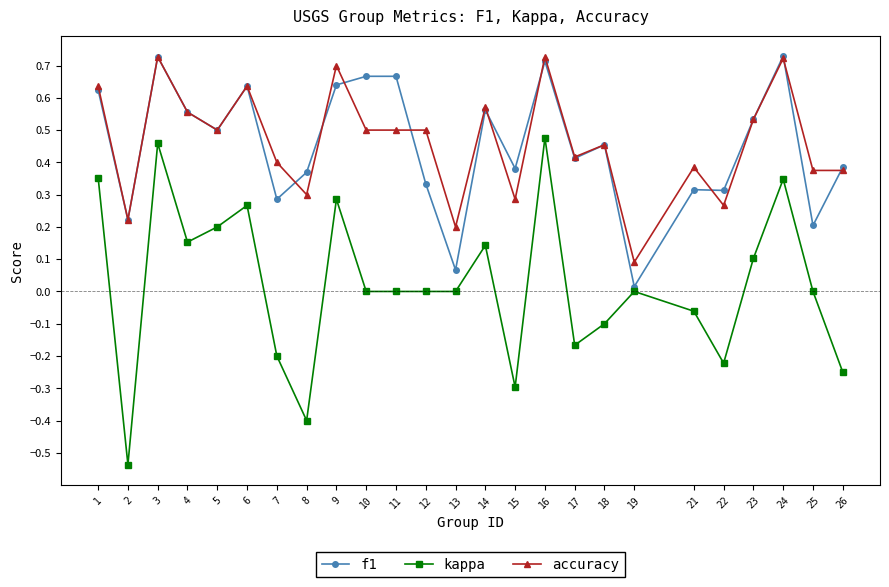

True or false: f1 has a value of 0.3 at 5.

False